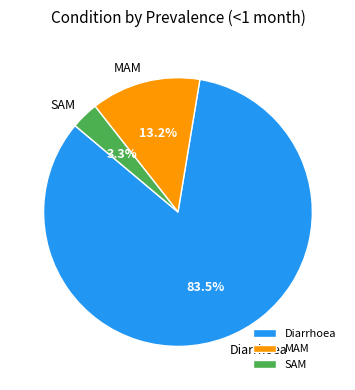

Is SAM the majority of the pie?

No